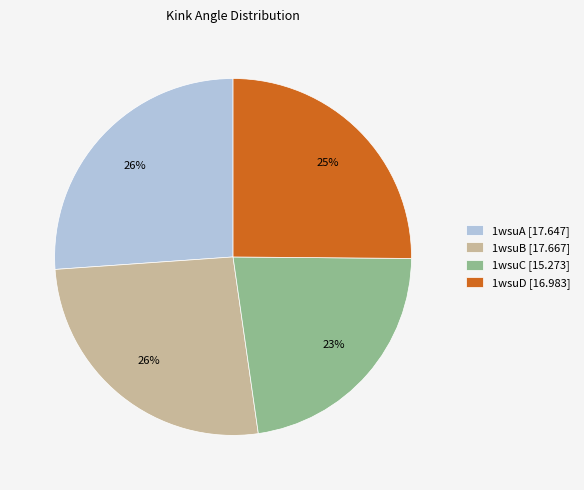

The 1wsuA [17.647] slice represents 26% of the pie. True or false?

True